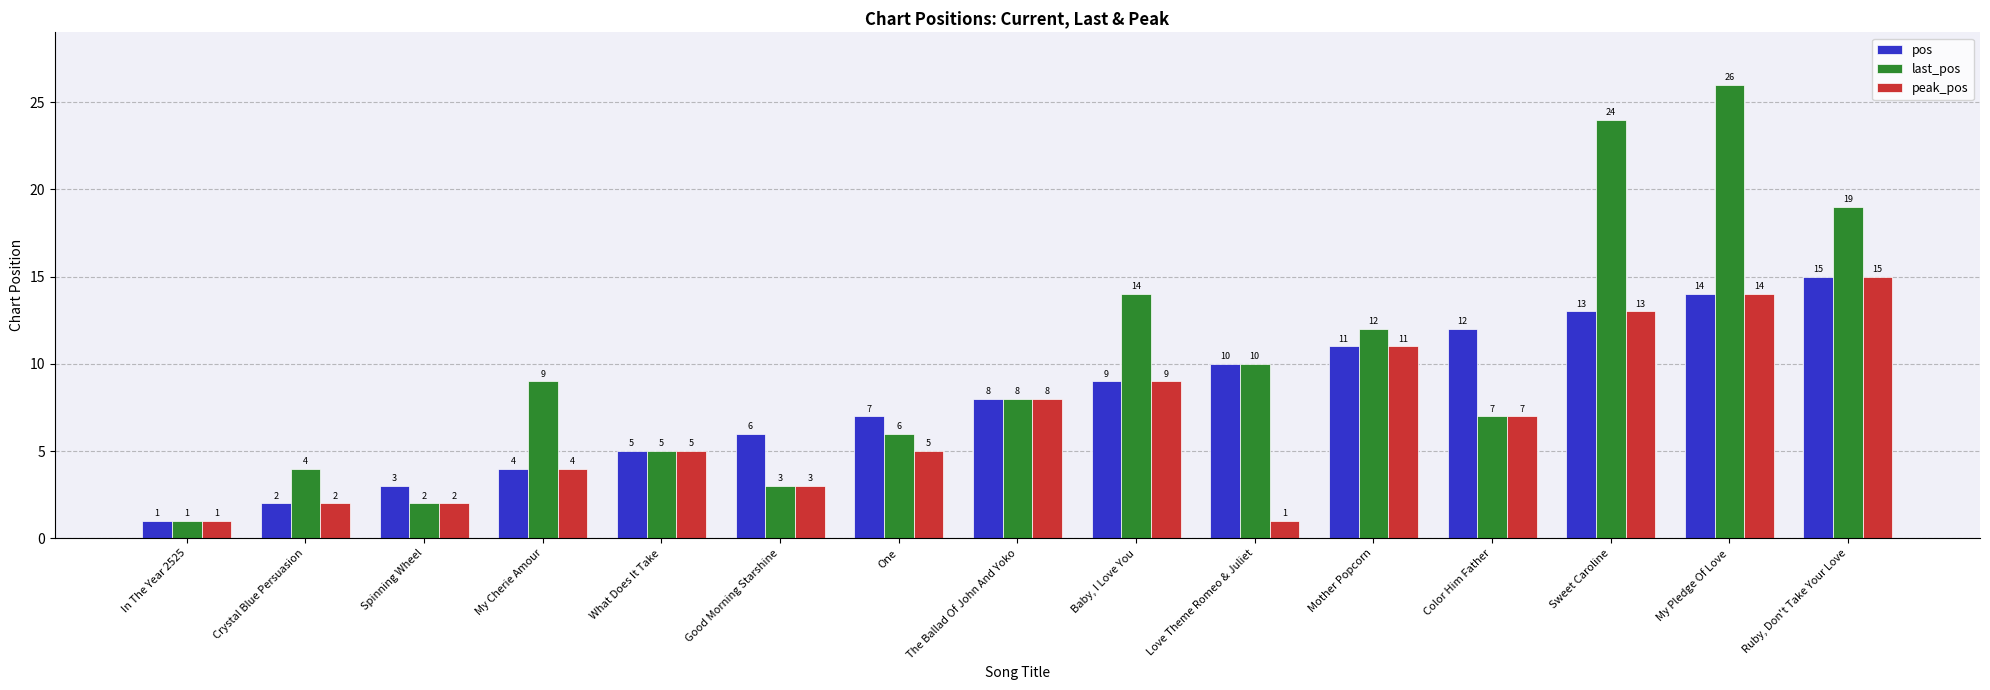

What is the label of the 5th bar from the left?

What Does It Take